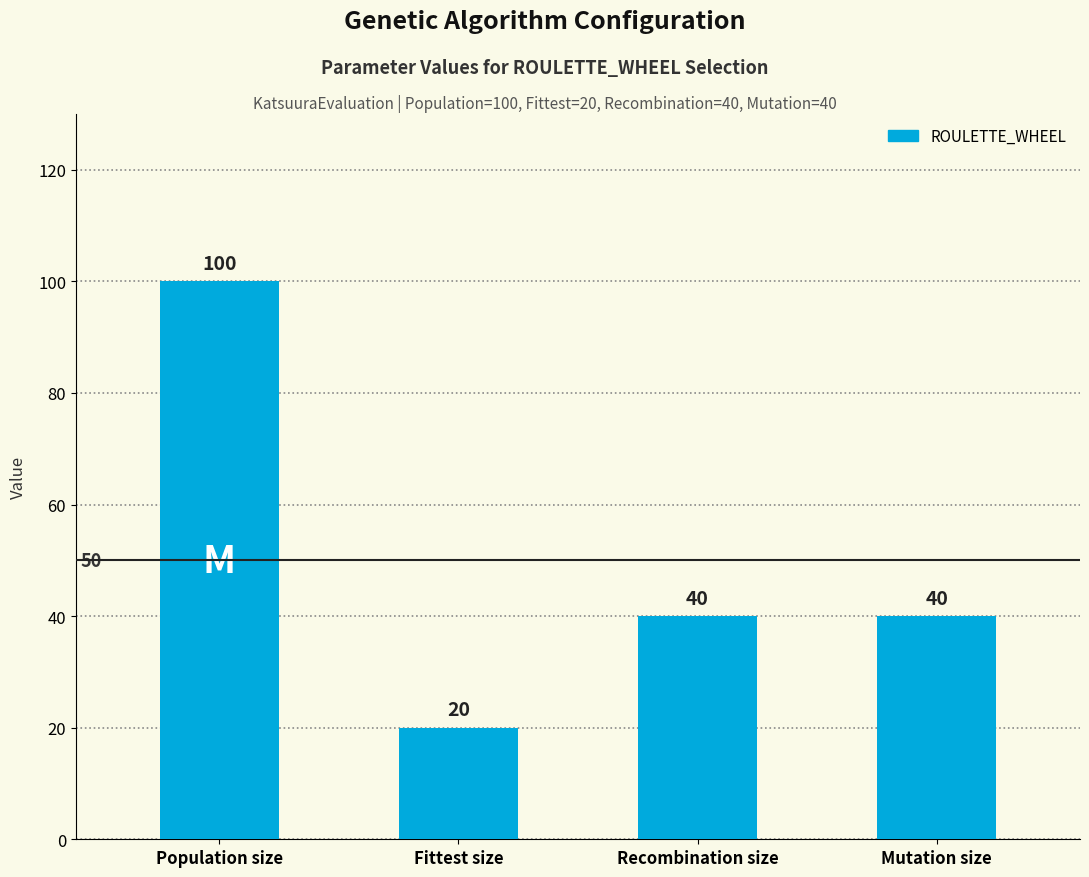

At which category does the chart reach its minimum across all series?

Fittest size